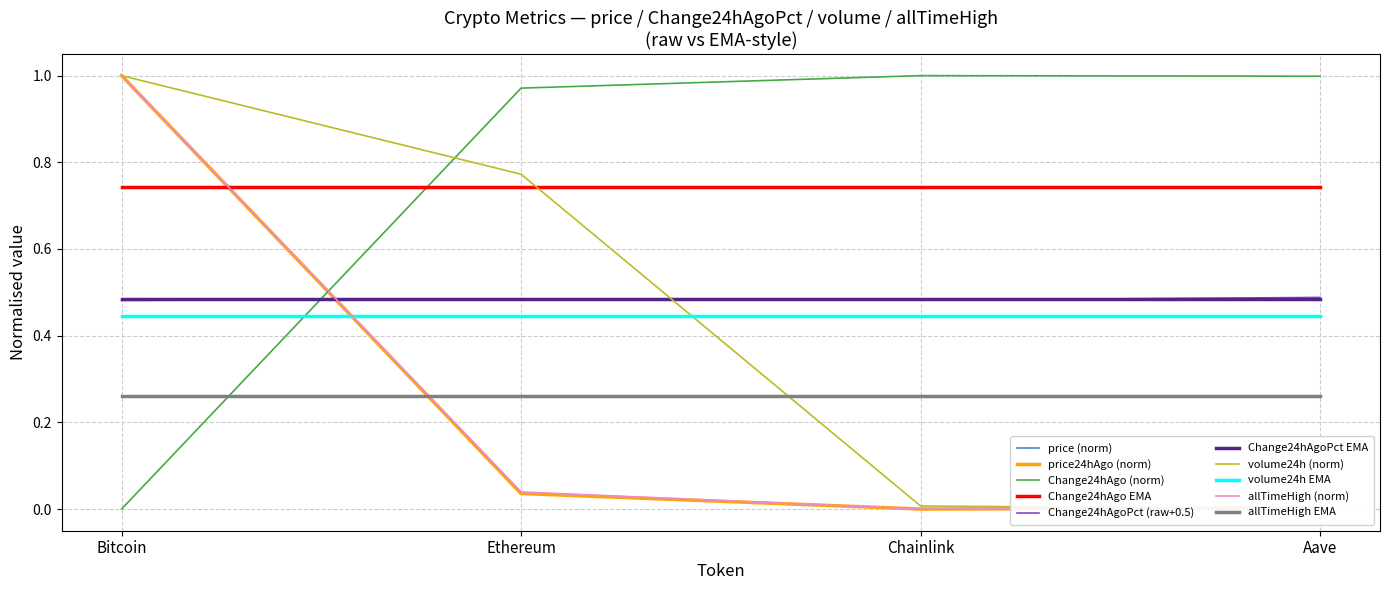

At which label does price24hAgo reach its minimum?

Chainlink